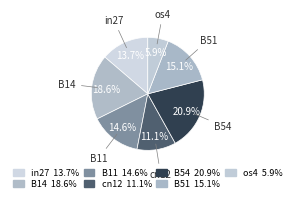

Is B11 the majority of the pie?

No